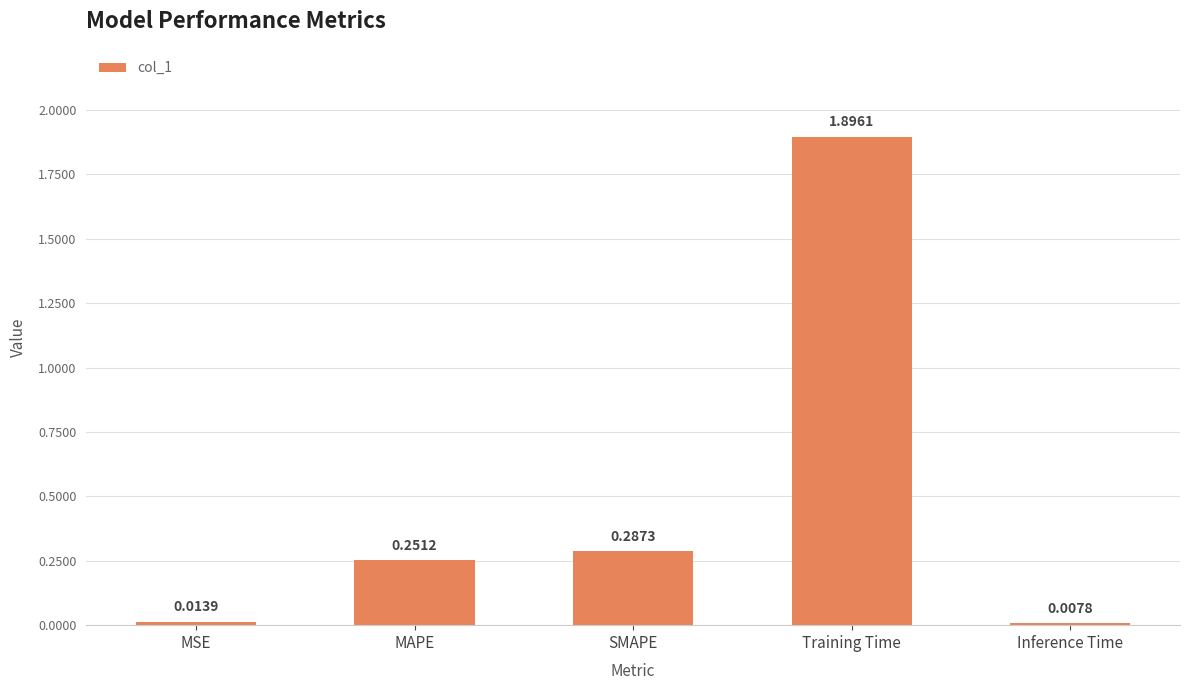

What is the sum of all values?

2.5